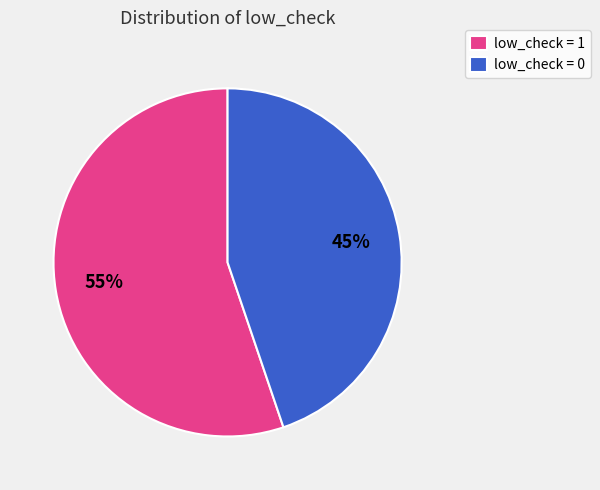

What is the smallest slice in the pie chart?

low_check = 0